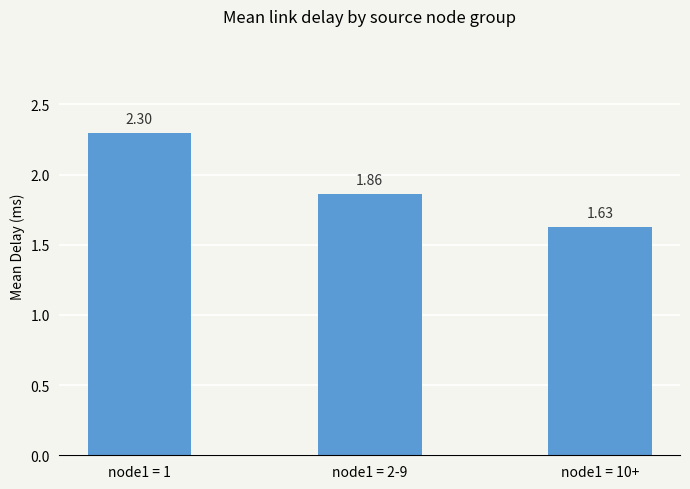

List the labels in order of value, smallest first.

node1 = 10+, node1 = 2-9, node1 = 1